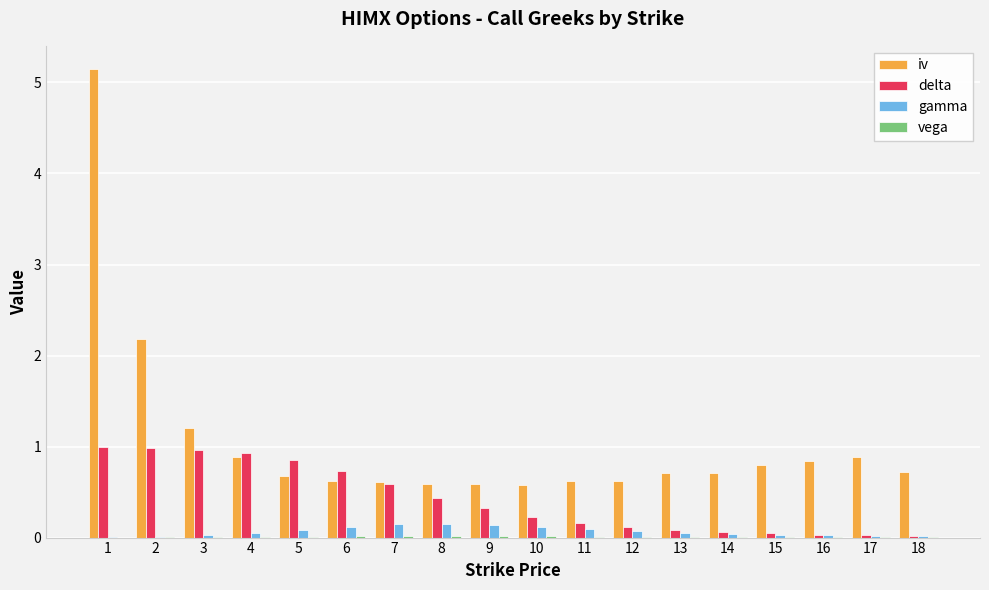

Which series has the widest spread of values?

iv